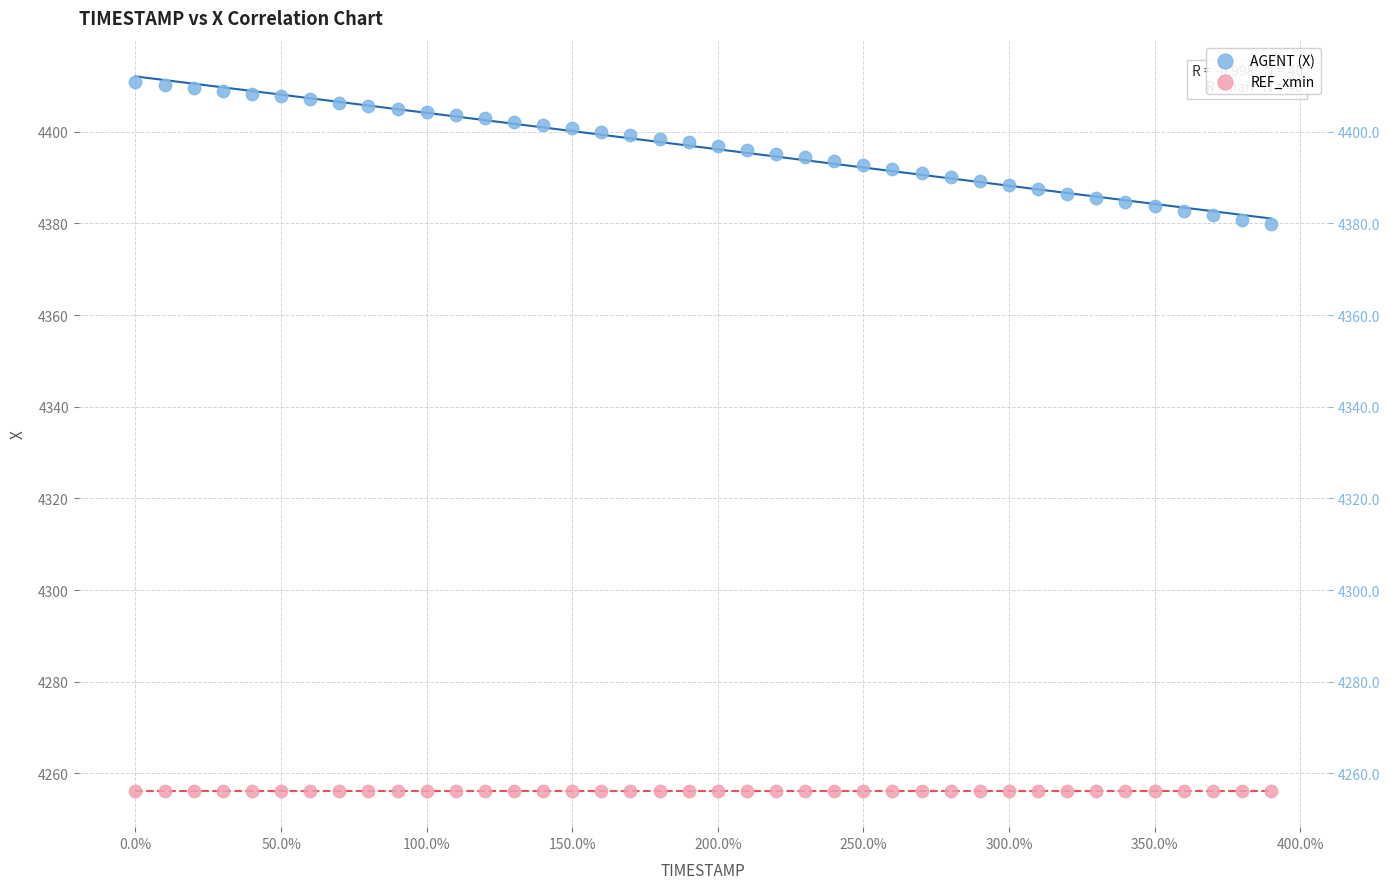

Which series reaches the maximum Y coordinate?

AGENT (X)